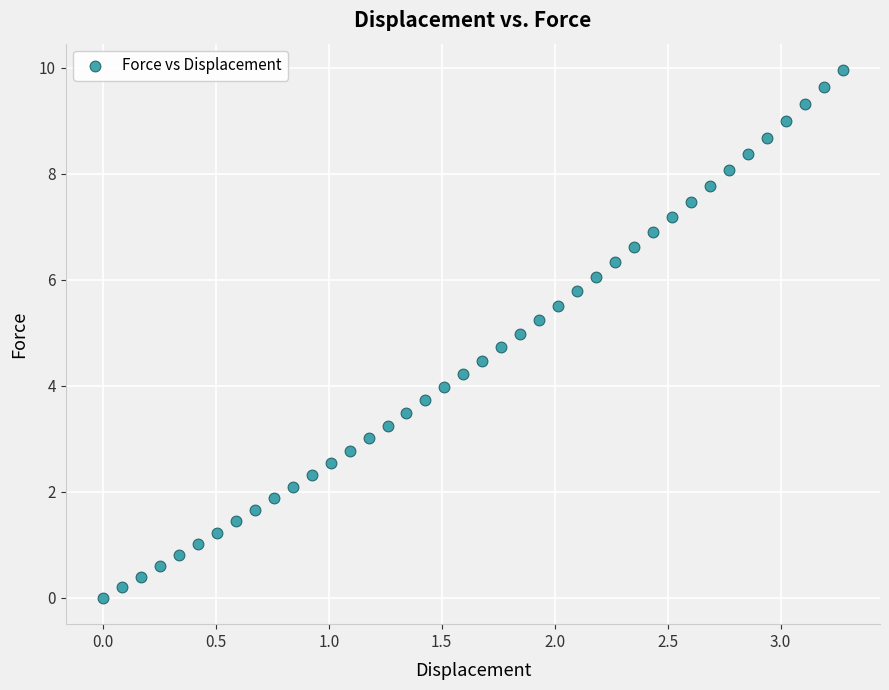

What is the range of X values (max minus min)?

3.3